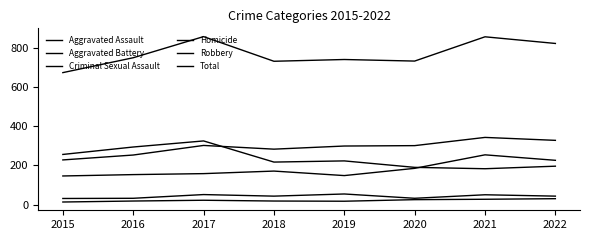

What is the difference between the Aggravated Assault values at 2020 and 2016?

32